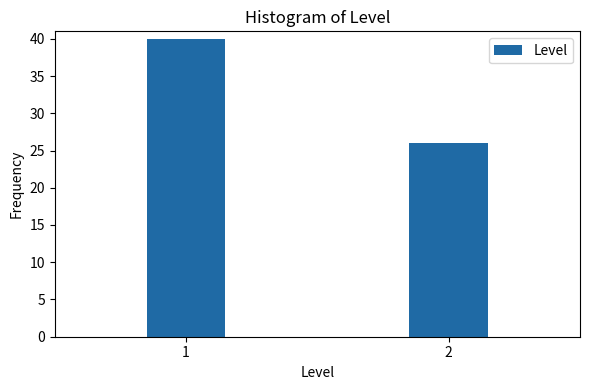

Reading right to left, list all the values displayed in this chart.

26	40